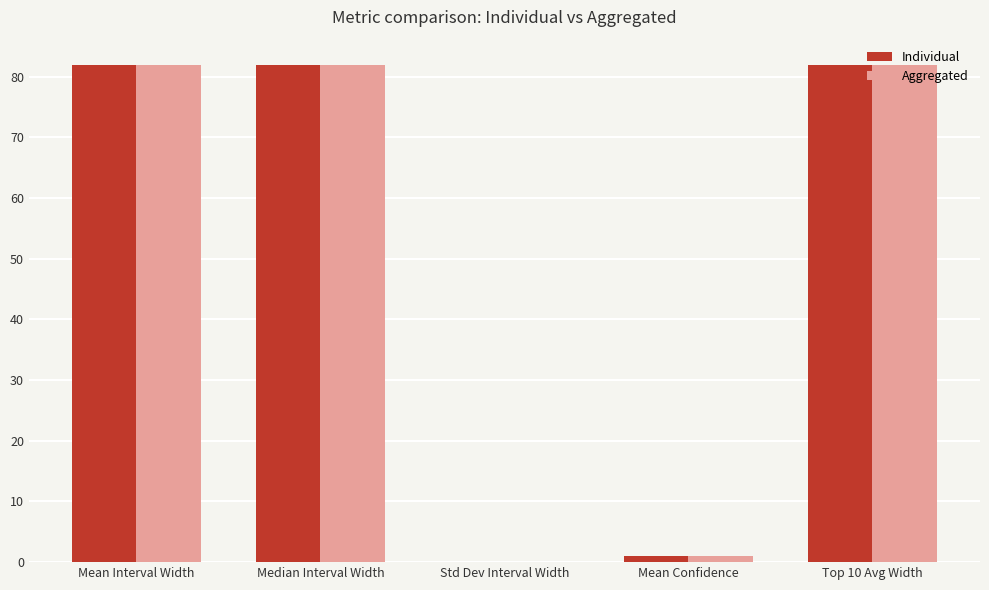

True or false: Aggregated has a value of 124.4 at Median Interval Width.

False